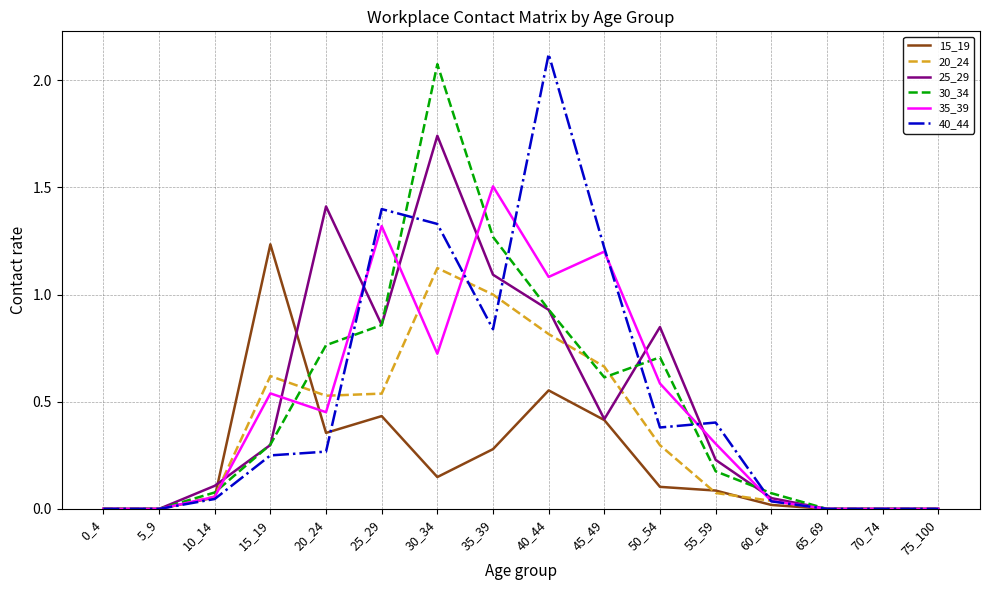

True or false: 30_34 has a value of 1.3 at 25_29.

False